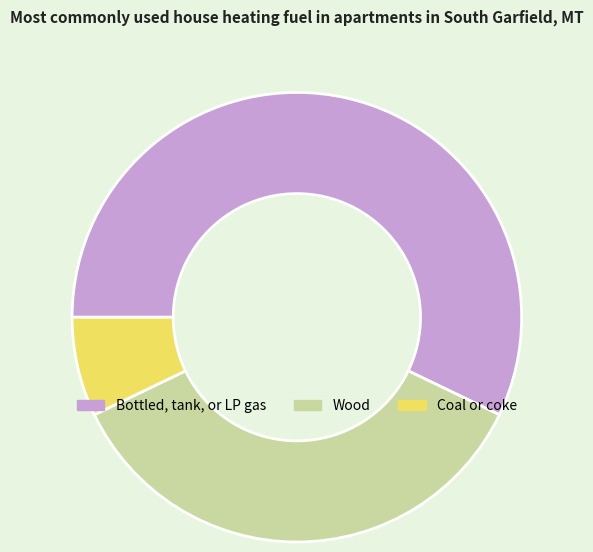

Is there a majority slice in this chart?

Yes